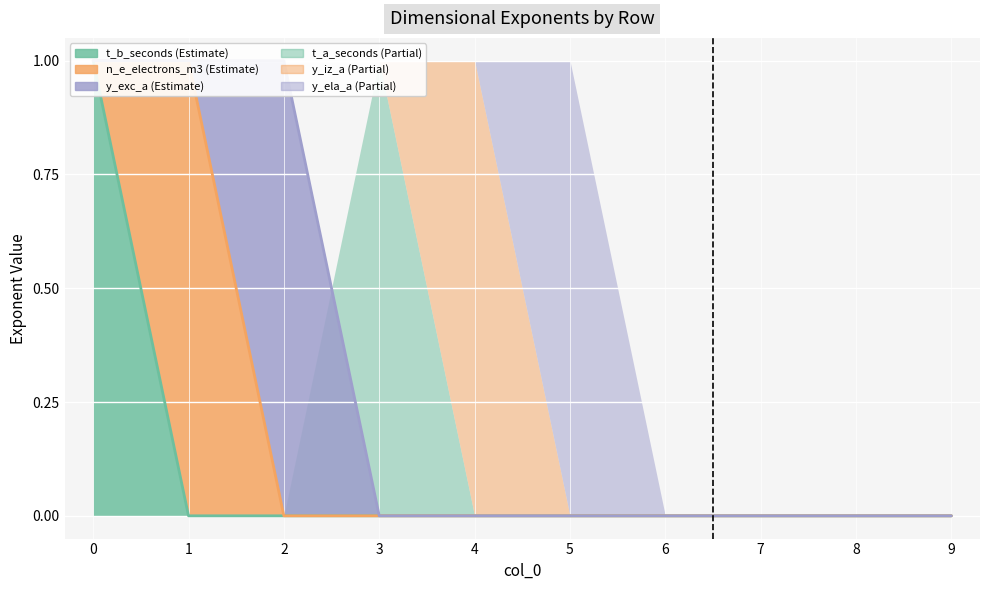

What is the value of the y_iz_a point at the 5th from the left?

1